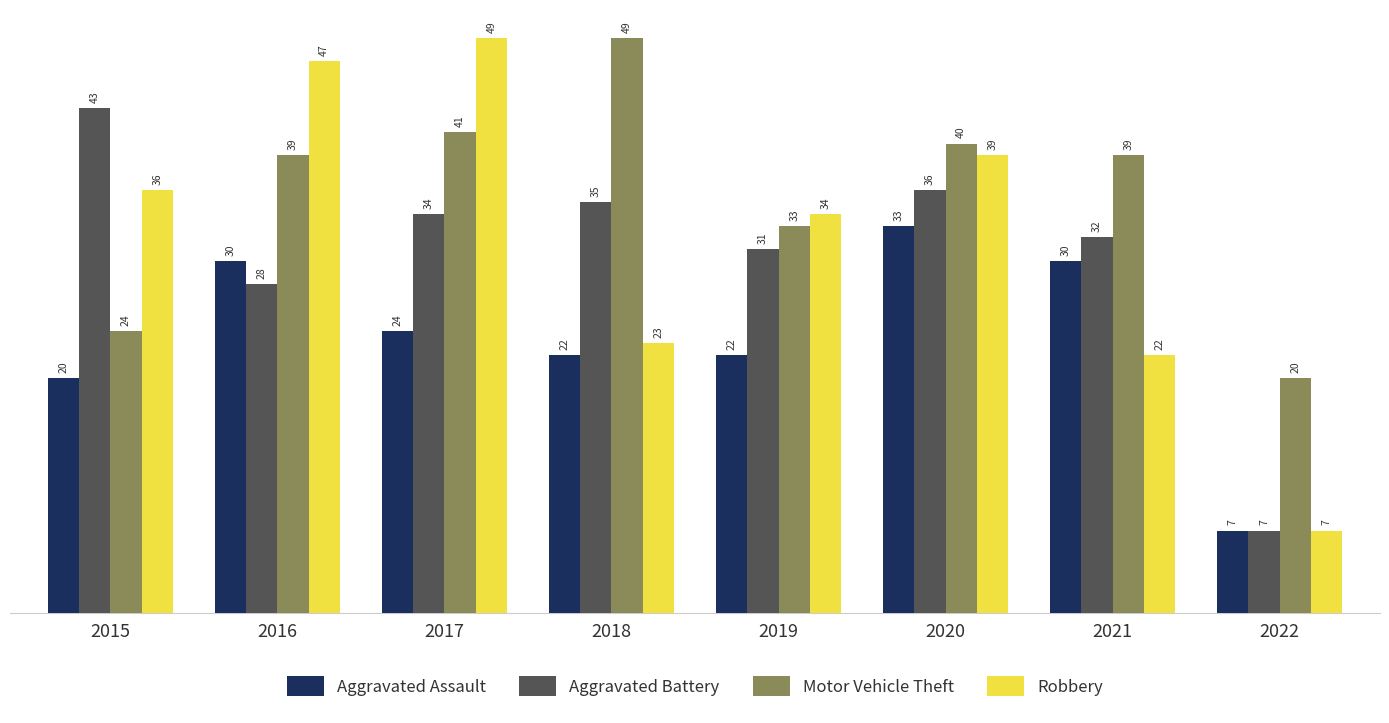

Is it true that Motor Vehicle Theft equals 18 at 2017?

False